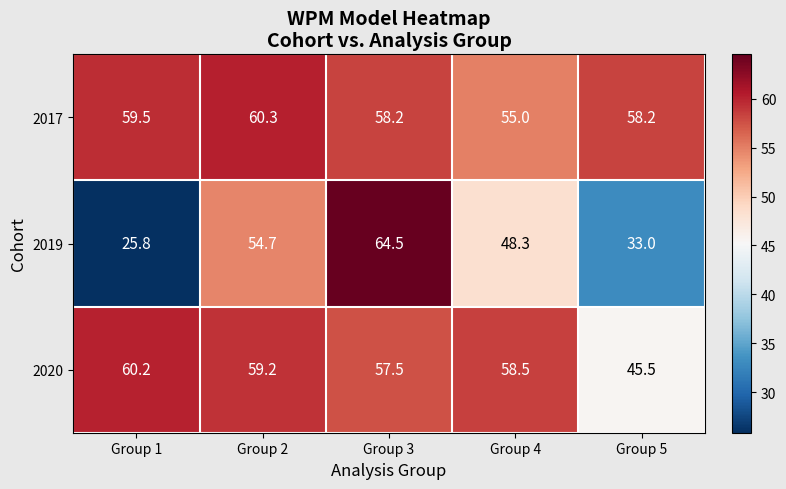

List the series in order of their peak value, lowest first.

2020, 2017, 2019